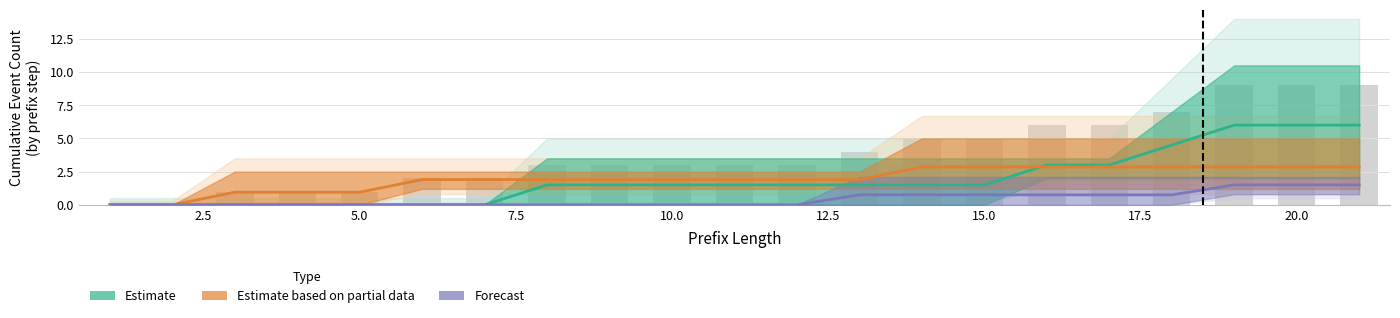

What are all the series names shown in the legend?

Estimate, Estimate based on partial data, Forecast